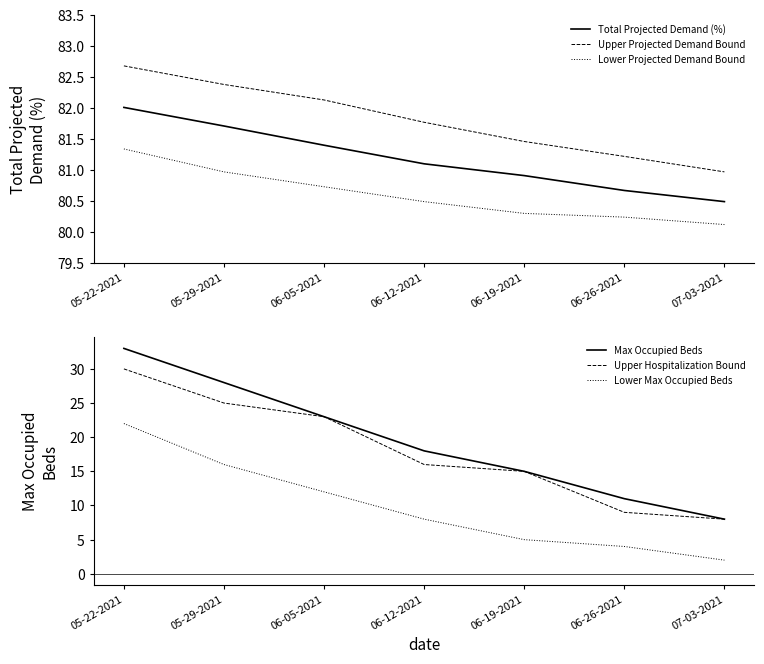

True or false: Total Projected Demand (%) and Upper Hospitalization Bound cross at least once.

False